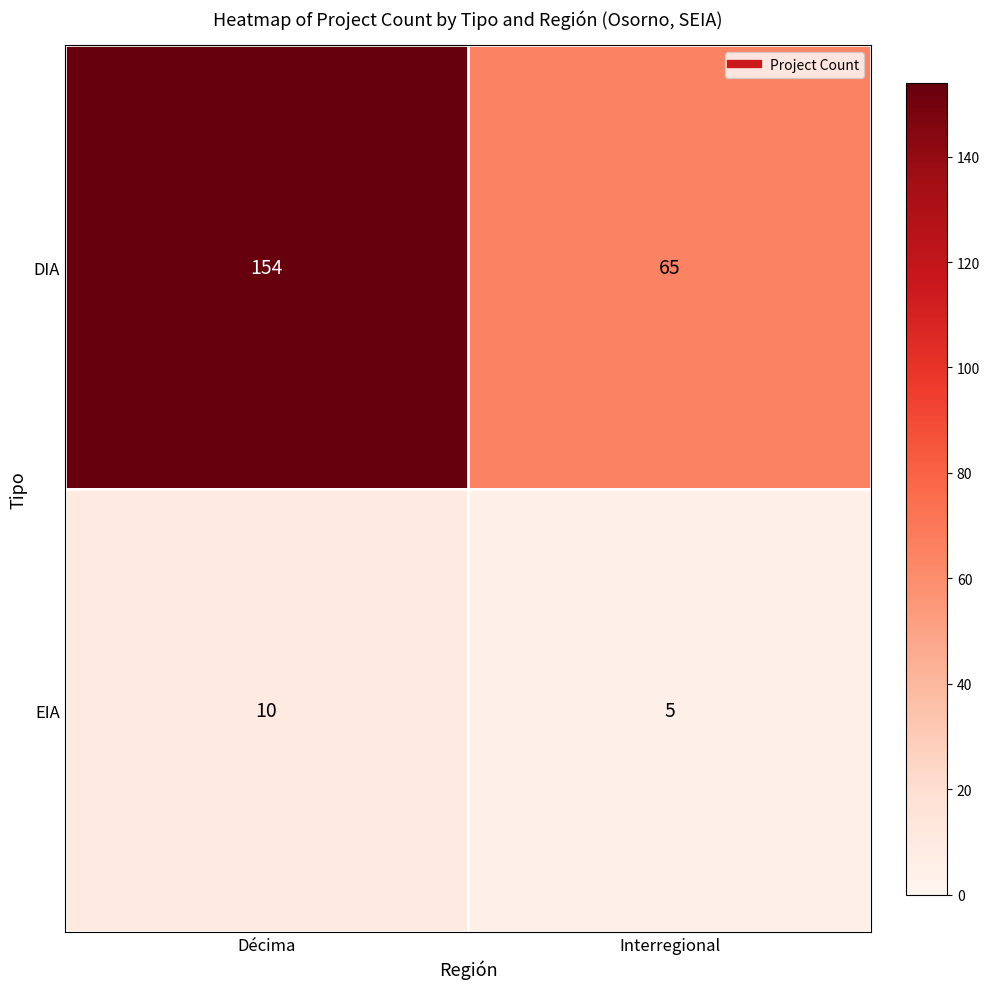

At how many categories does at least one series exceed 135?

1